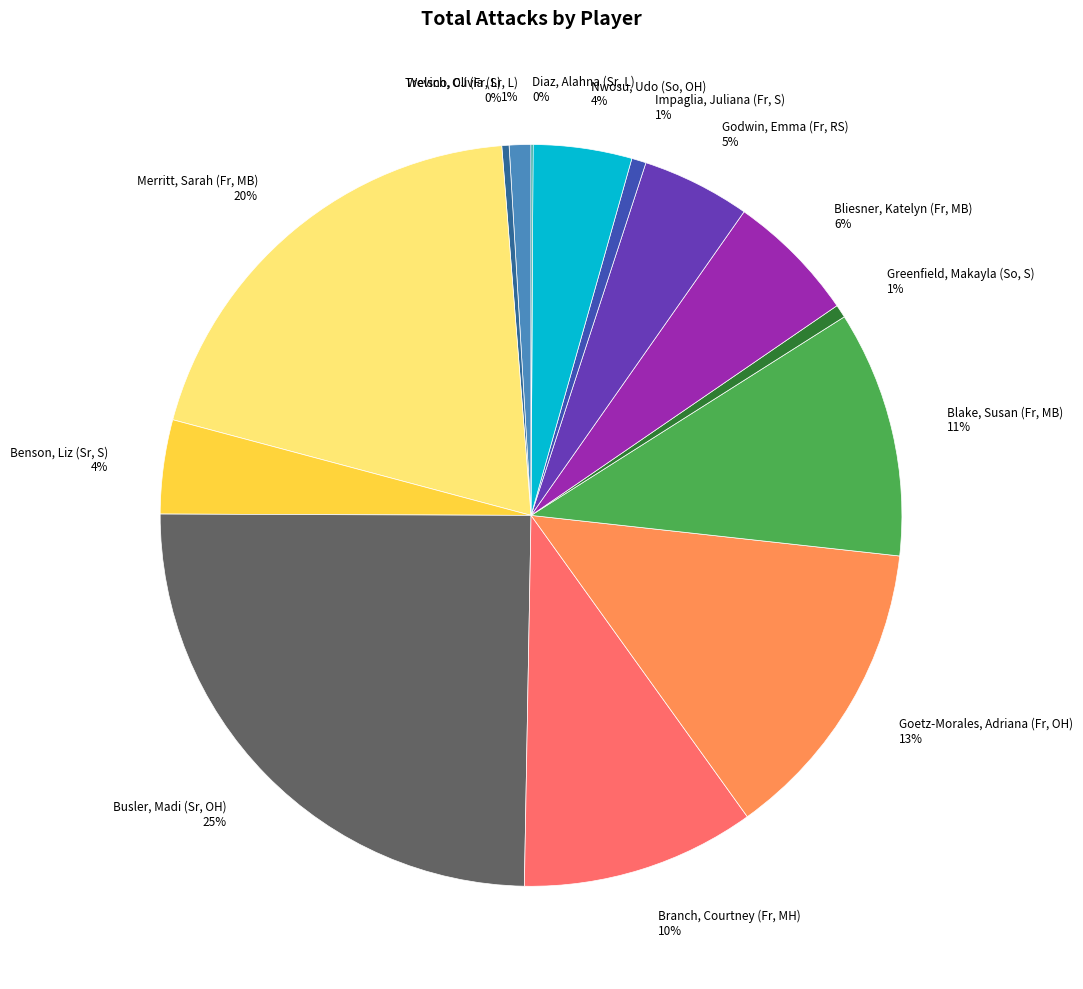

Between Bliesner, Katelyn (Fr, MB) and Nwosu, Udo (So, OH), which is larger?

Bliesner, Katelyn (Fr, MB)